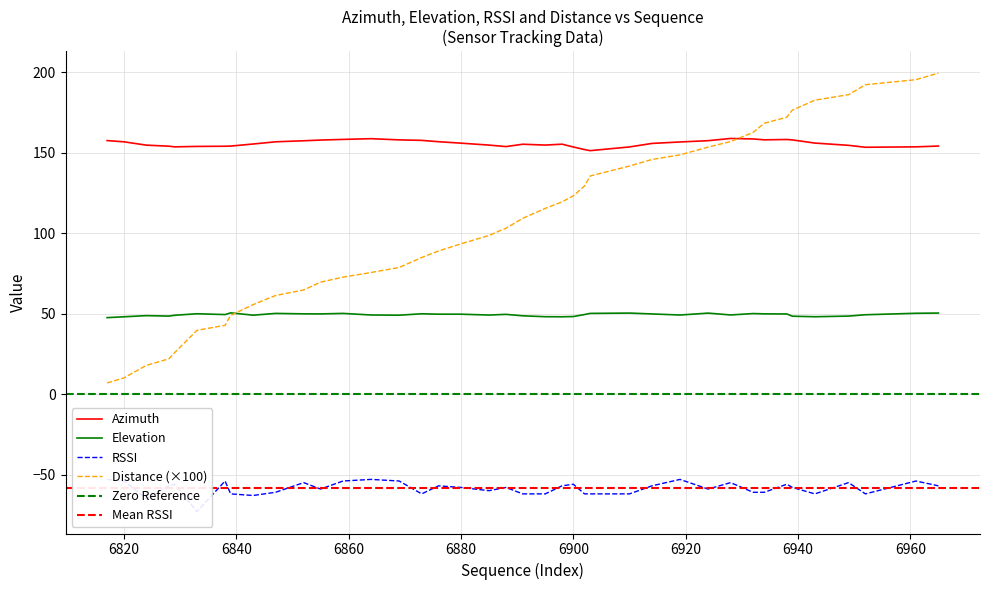

Rank the categories by elevation value from lowest to highest.

6817, 6898, 6820, 6943, 6895, 6900, 6939, 6828, 6949, 6891, 6824, 6829, 6869, 6843, 6885, 6919, 6864, 6928, 6952, 6838, 6902, 6888, 6880, 6876, 6938, 6914, 6855, 6934, 6852, 6873, 6833, 6932, 6847, 6859, 6903, 6961, 6924, 6910, 6965, 6839